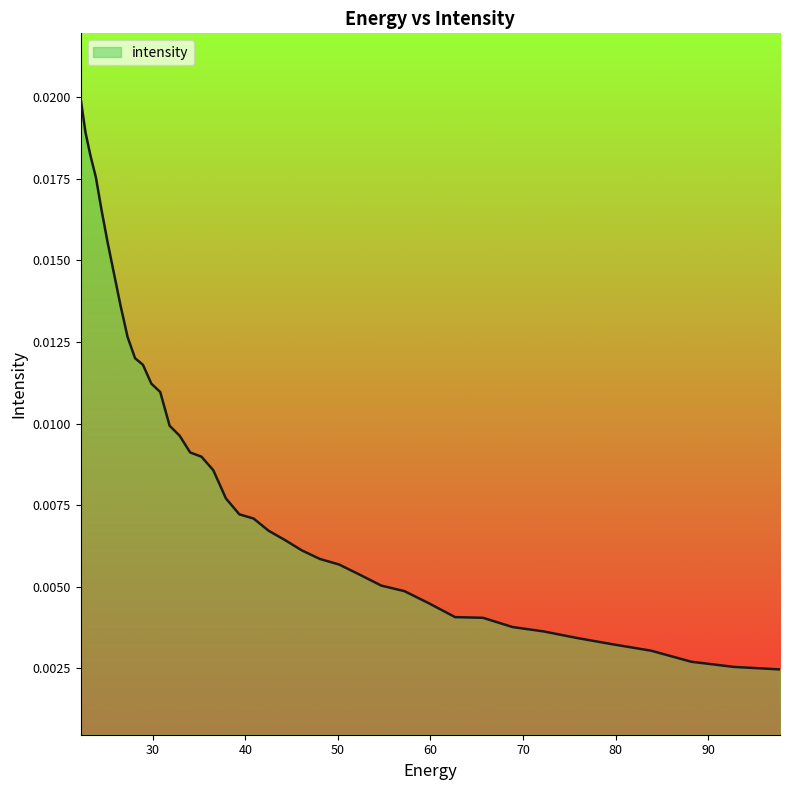

How many values are between 0 and 1?

40